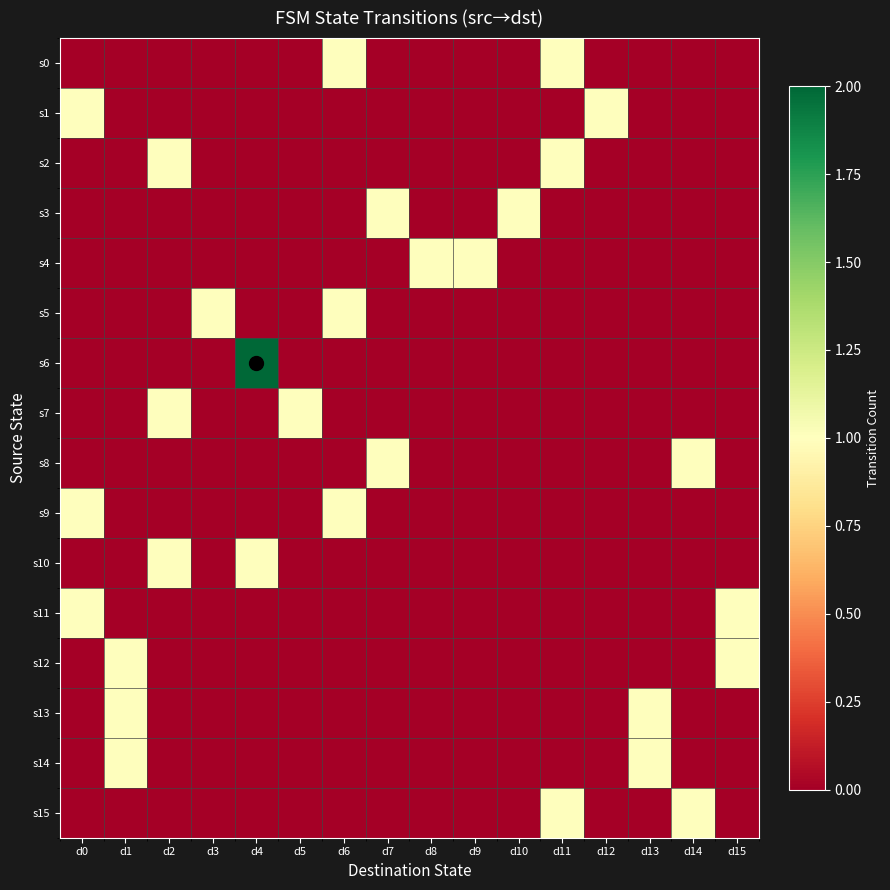

Rank the series by their maximum value, from highest to lowest.

s6, s0, s1, s2, s3, s4, s5, s7, s8, s9, s10, s11, s12, s13, s14, s15